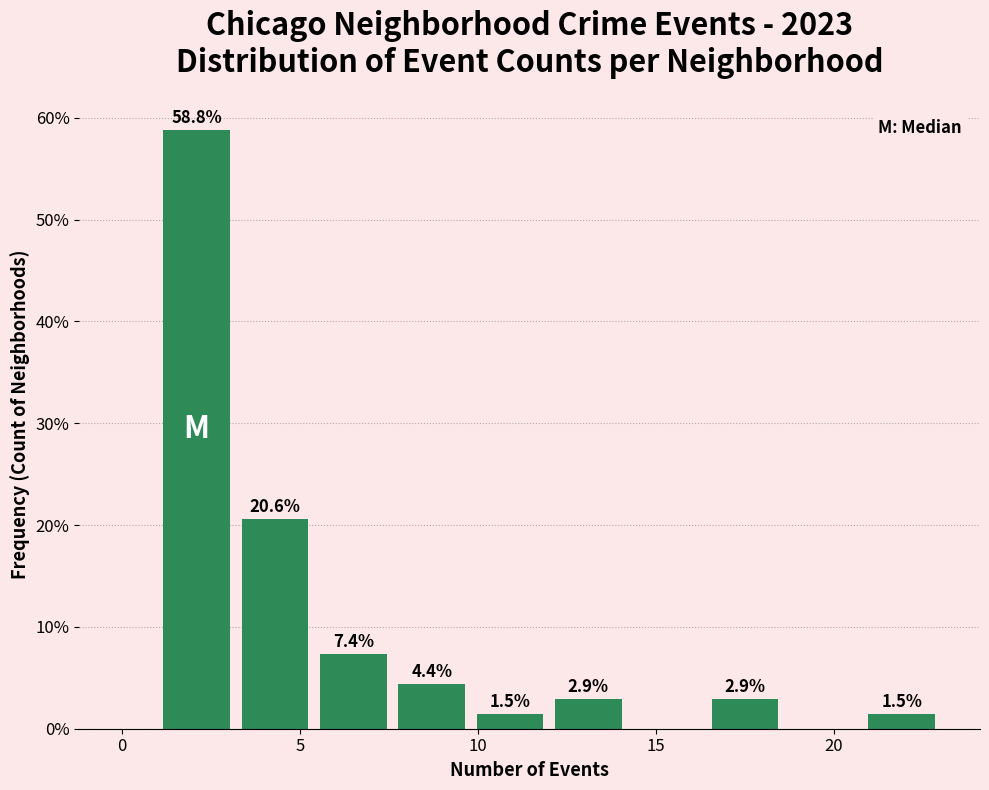

Which range on the x-axis has the tallest bar?

1.0 to 3.2